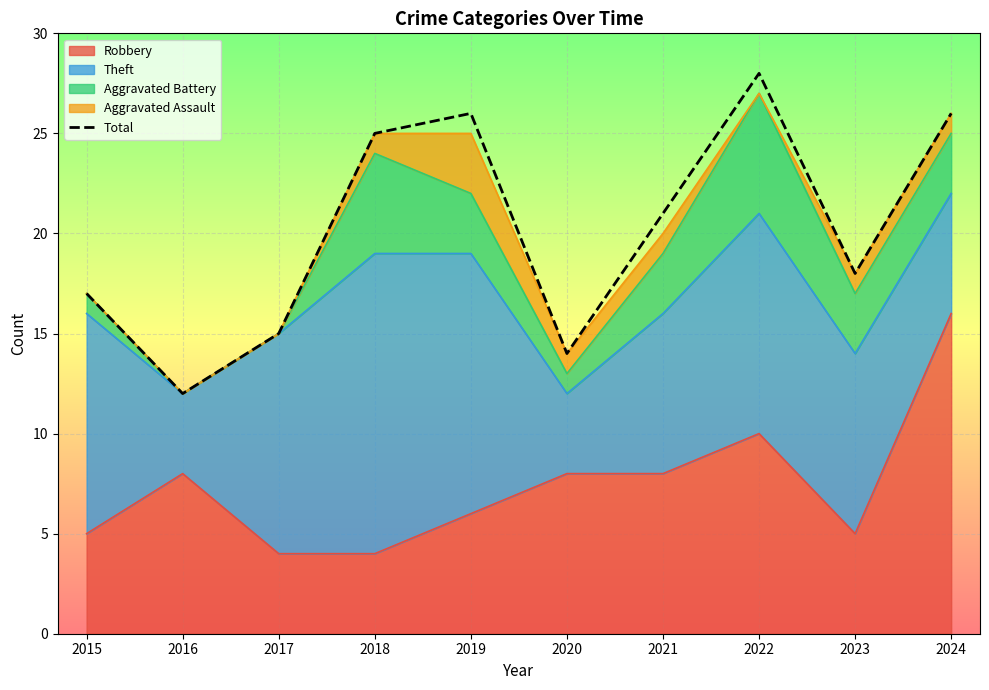

True or false: the data shows 9 at 2017.

False